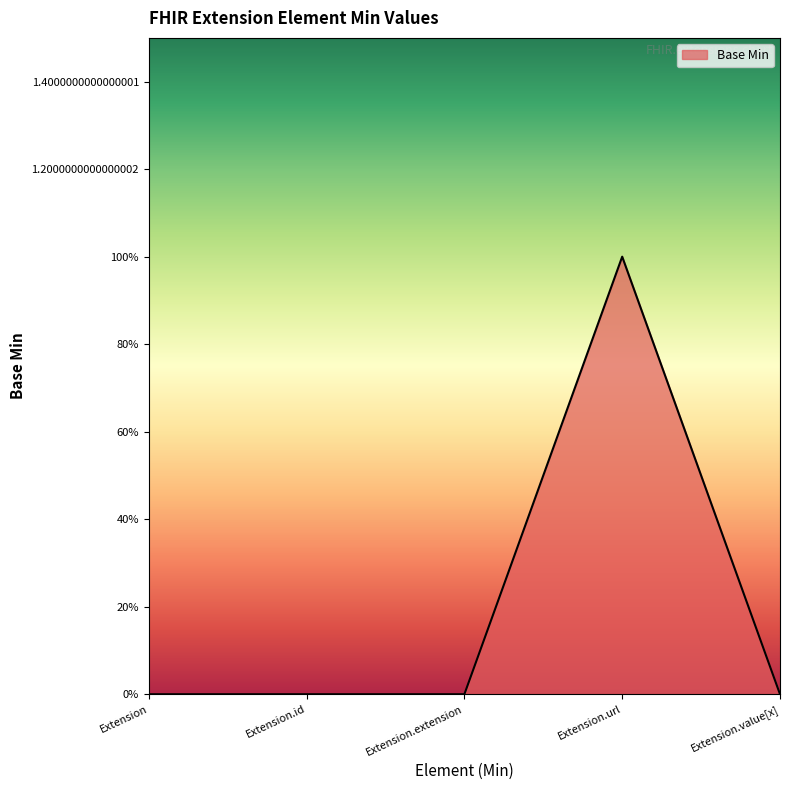

Reading right to left, what are all the values shown in this chart?

0	1	0	0	0